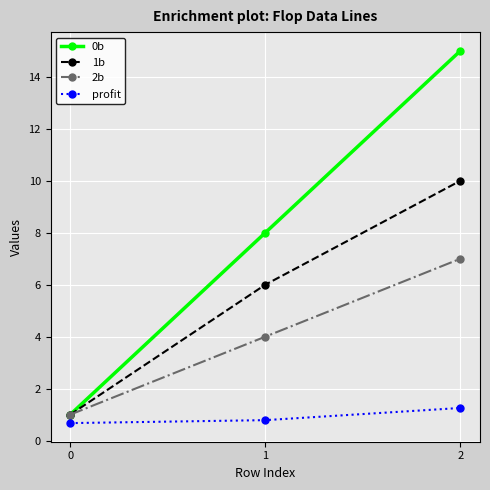

What is the spread (max minus min) of values at 1?

7.2